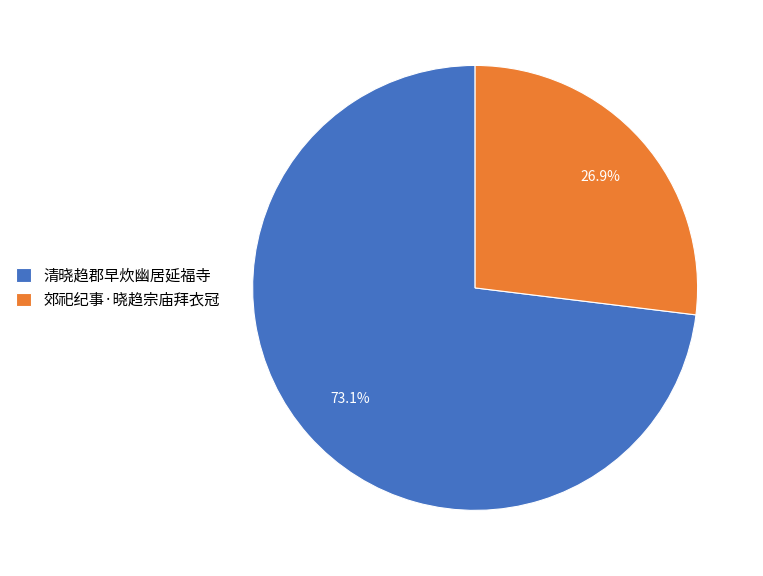

Which category has the smallest portion of the pie?

郊祀纪事·晓趋宗庙拜衣冠